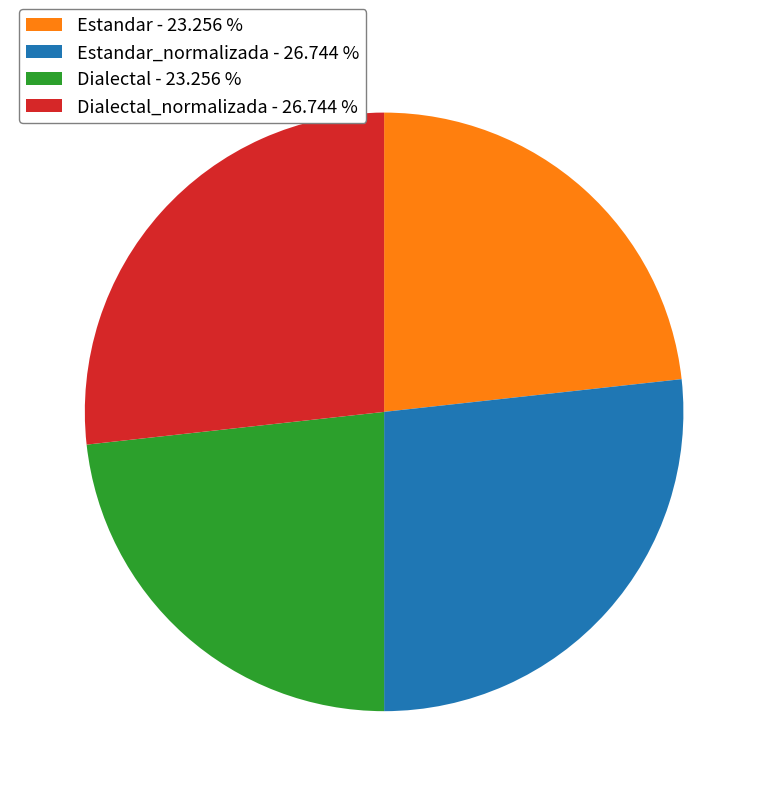

Approximately how many times larger is the value at Dialectal - 23.256 % compared to Estandar_normalizada - 26.744 %?

0.9